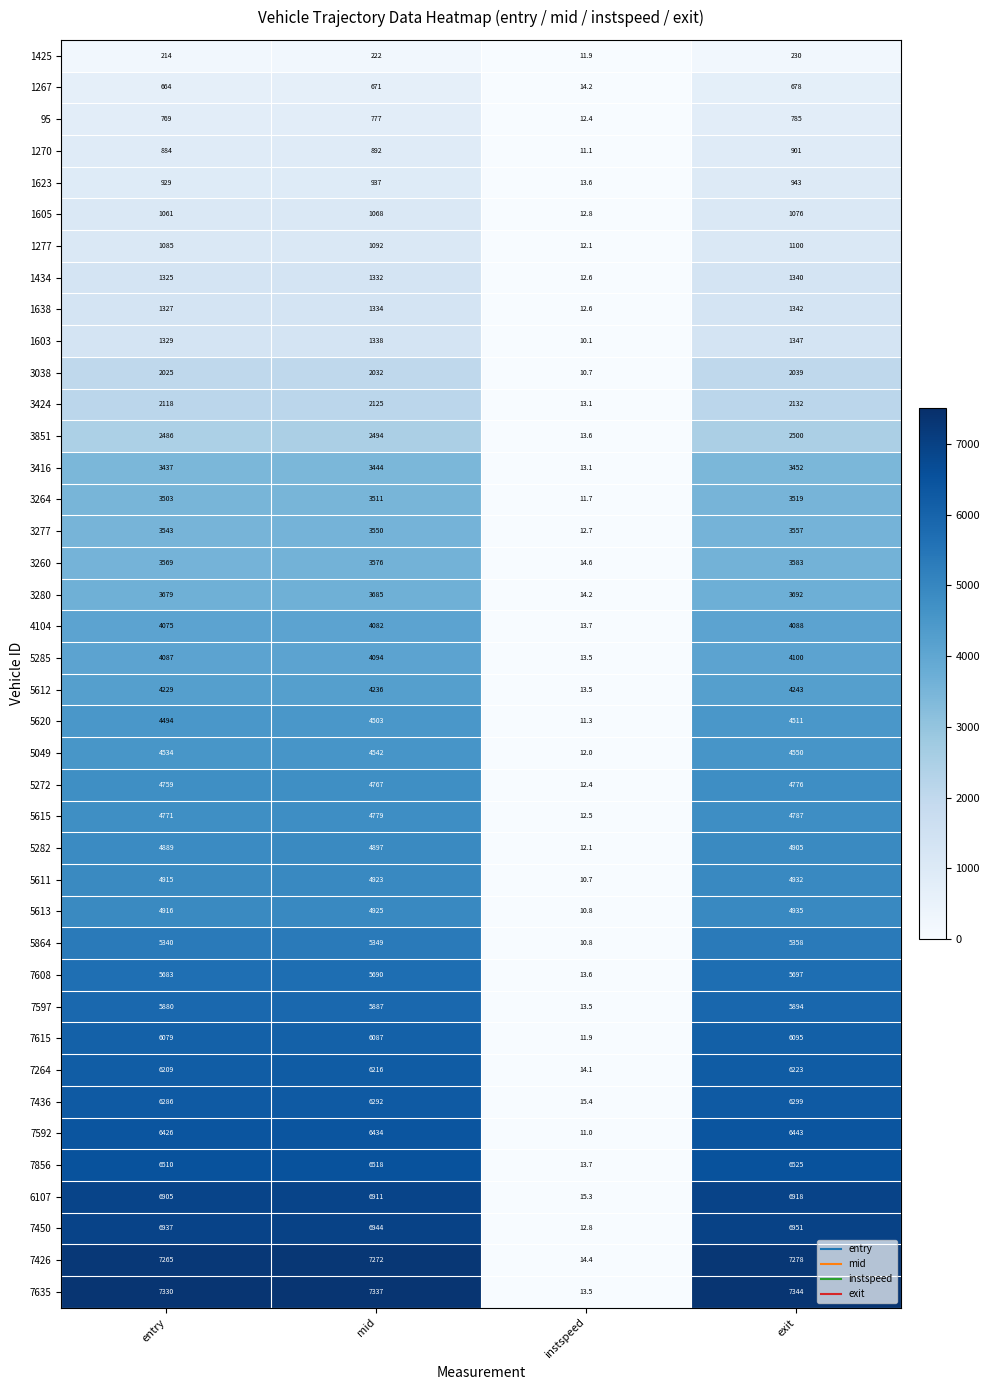

Which series changed the most between entry and instspeed?

7635